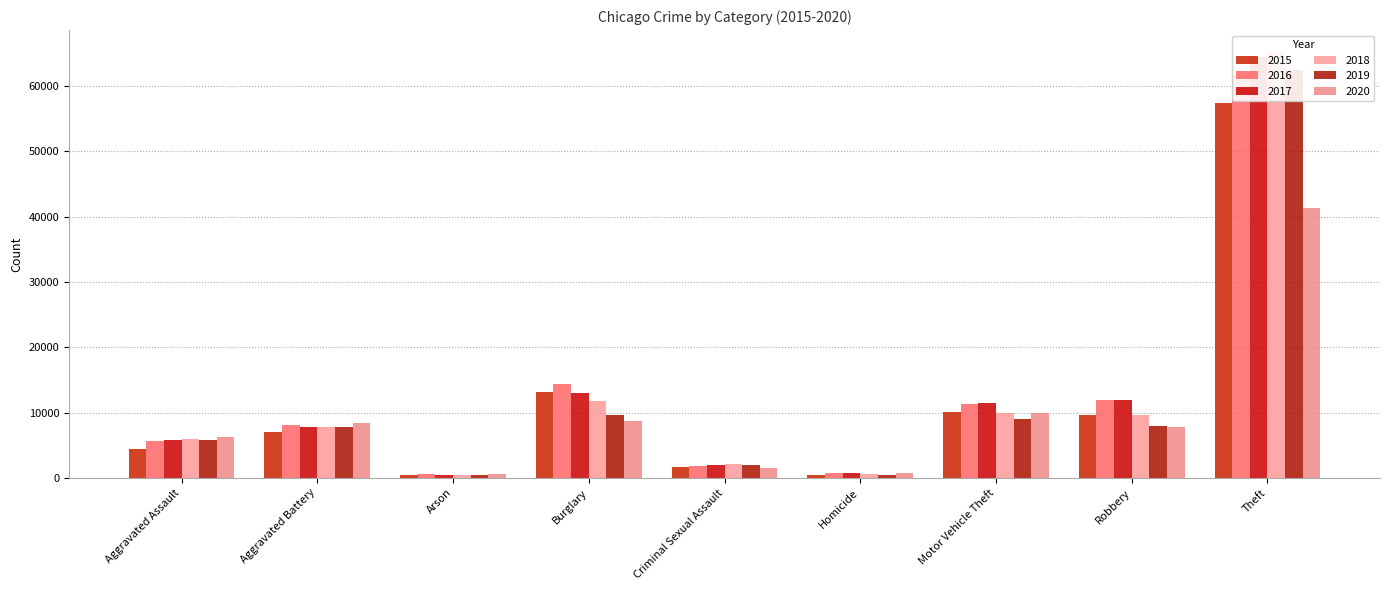

At which label does 2020 first exceed 7855?

Aggravated Battery